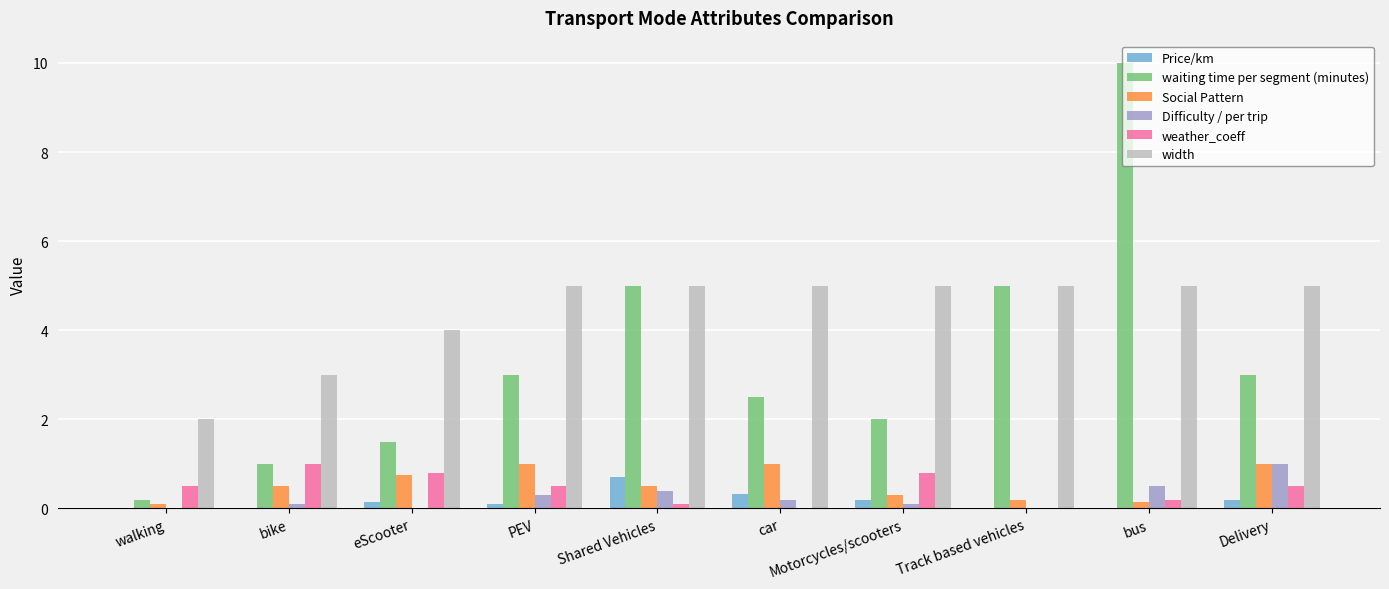

What is the approximate value of Social Pattern at walking?

0.1